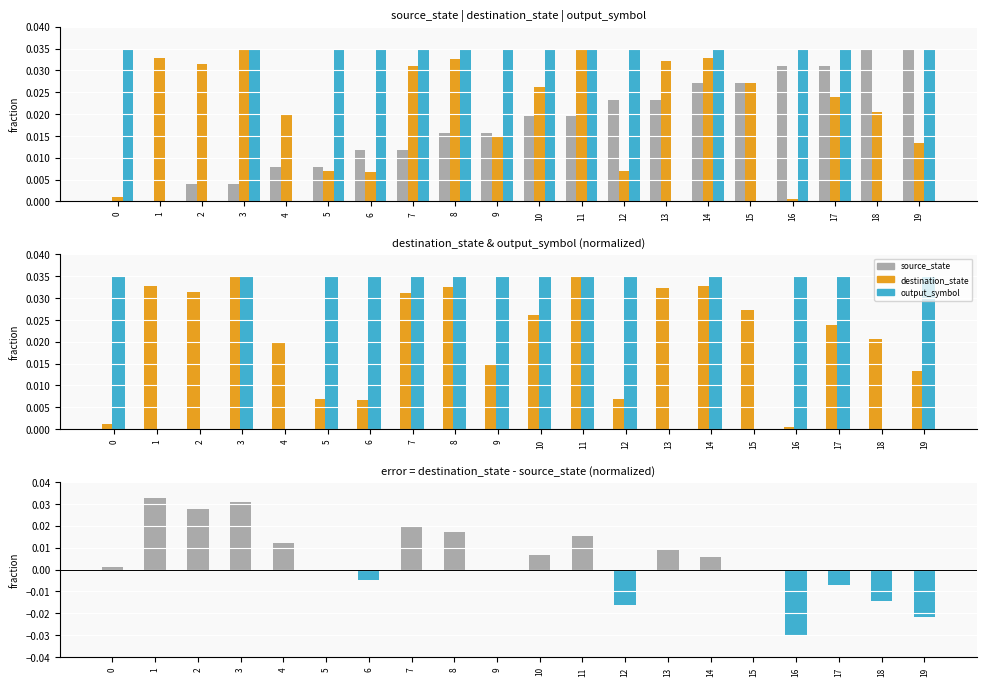

At 6, list the series in order from smallest to largest.

destination_state - source_state, destination_state, source_state, output_symbol